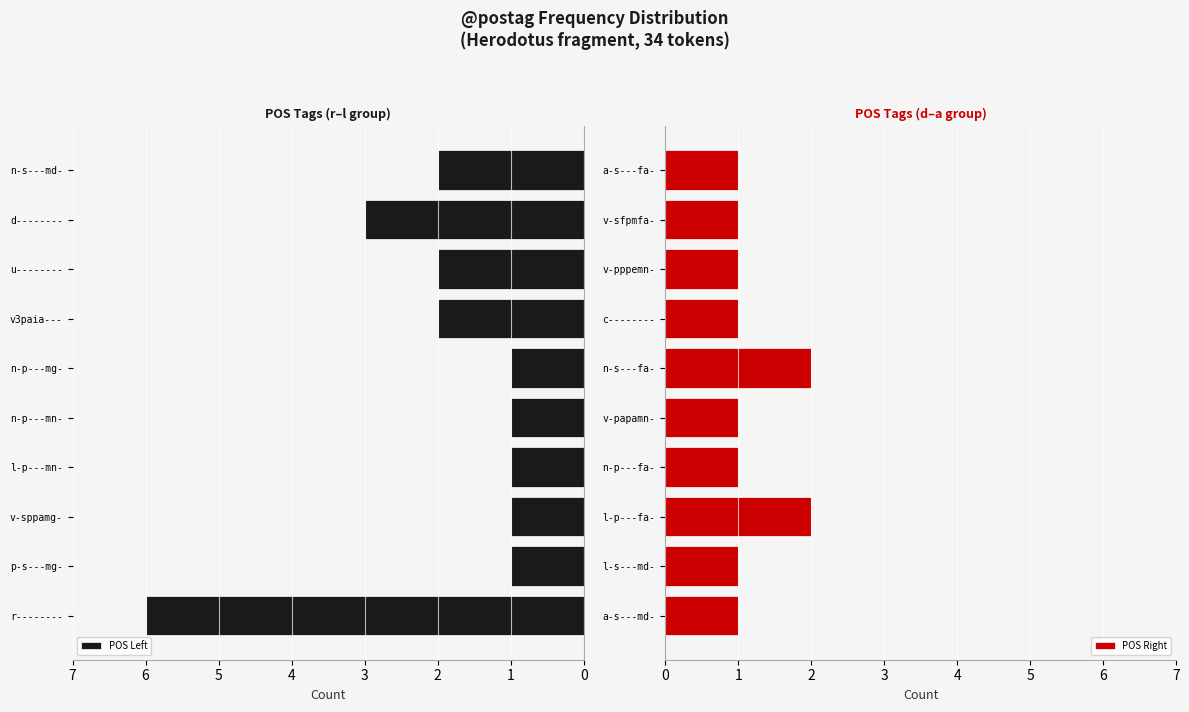

Count the POS Left values in the range 1 to 2.

8